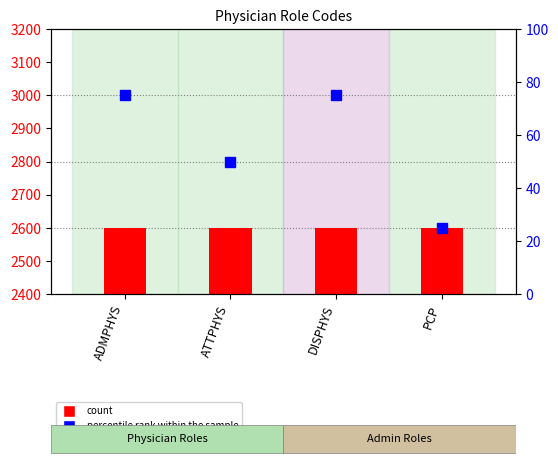

At DISPHYS, list the series in order from largest to smallest.

count, percentile rank within the sample